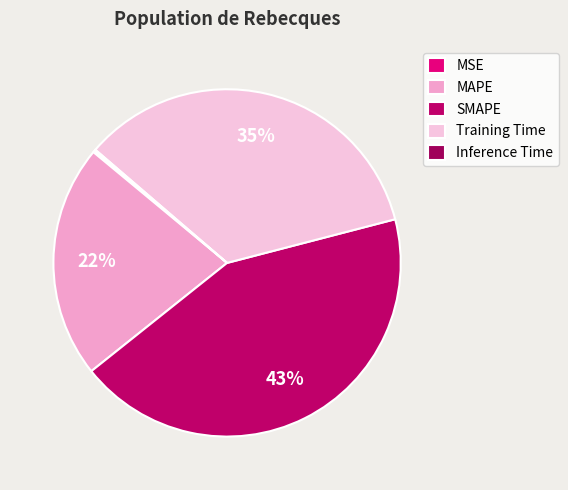

To the nearest percent, what is the combined percentage of MAPE and Training Time?

56%